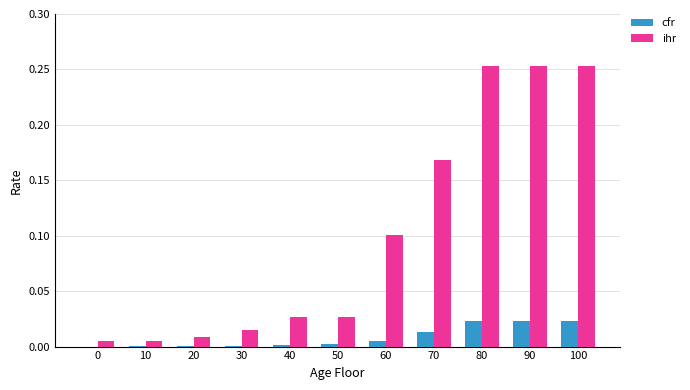

How many groups of bars are there?

11